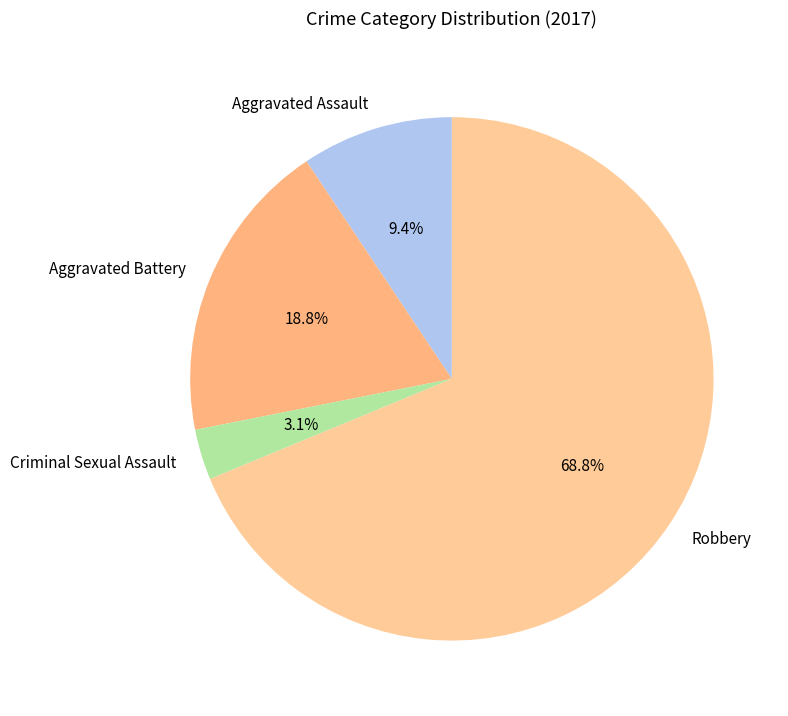

Between Criminal Sexual Assault and Aggravated Assault, which is larger?

Aggravated Assault